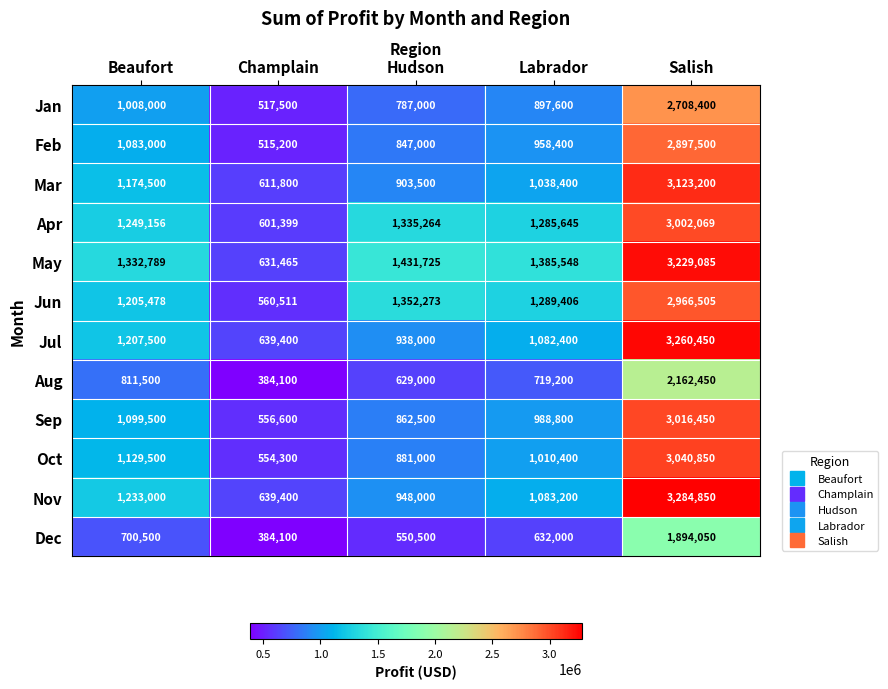

What is the spread (max minus min) of values at Salish?

1390800